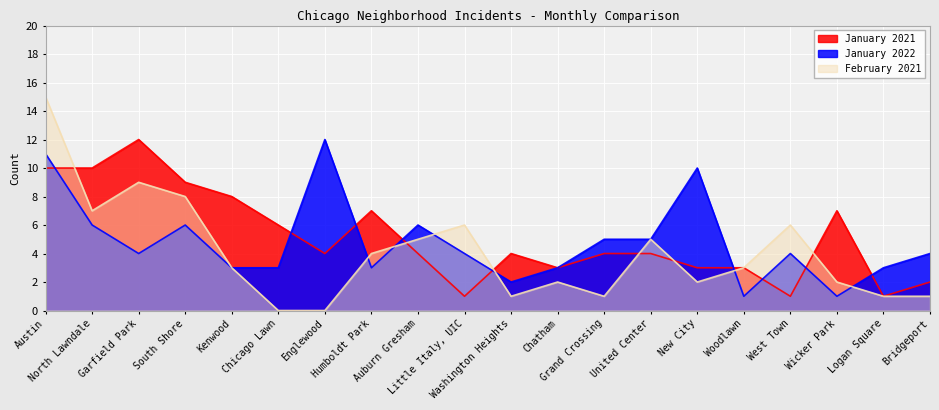

List the series in order of their overall mean, highest first.

January 2021, January 2022, February 2021